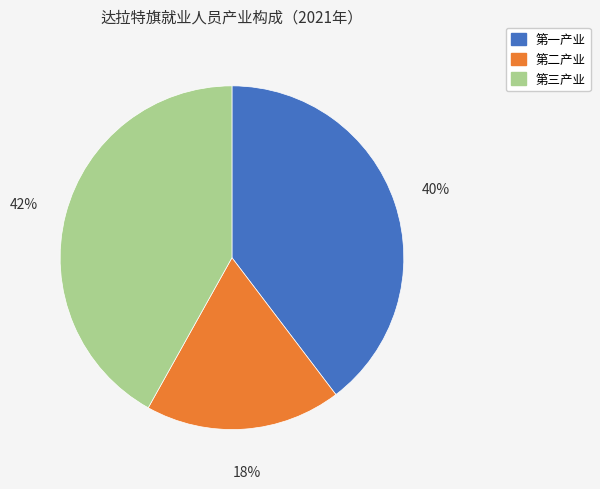

Combined, do 第二产业 and 第一产业 account for over 50%?

Yes